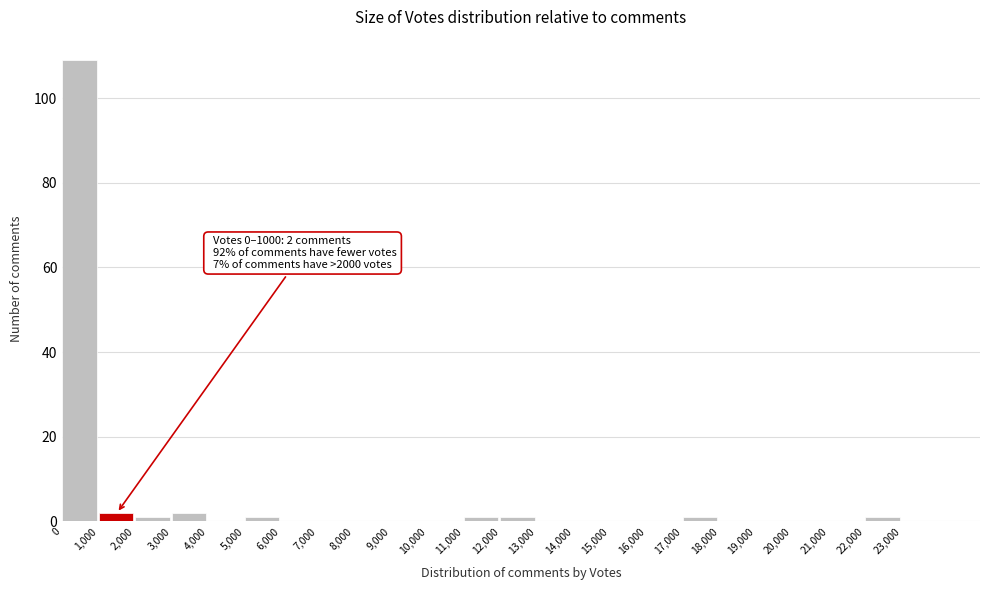

Which range on the x-axis has the tallest bar?

0 to 1000